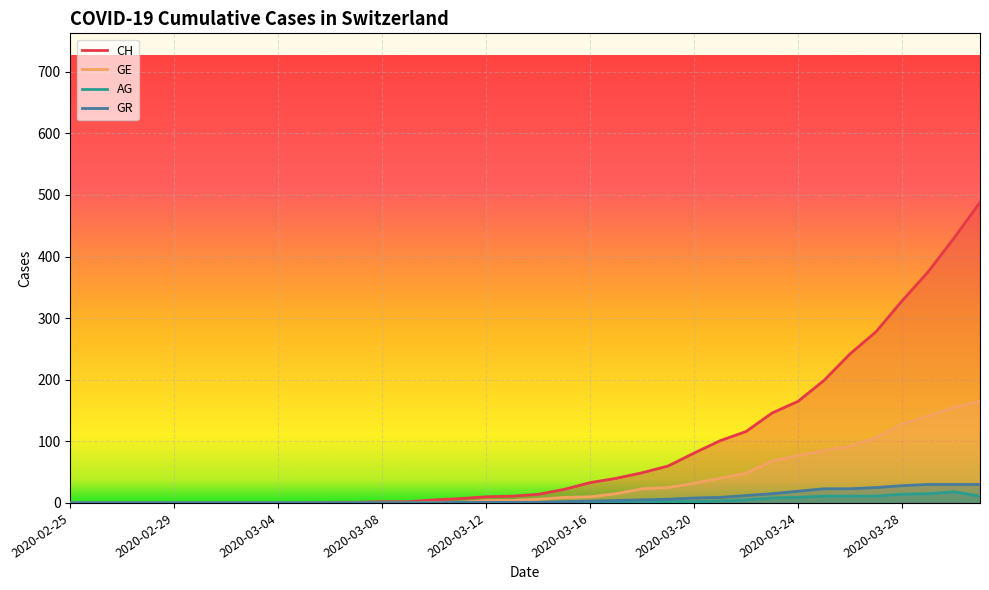

Which series has the largest total across all categories?

GE